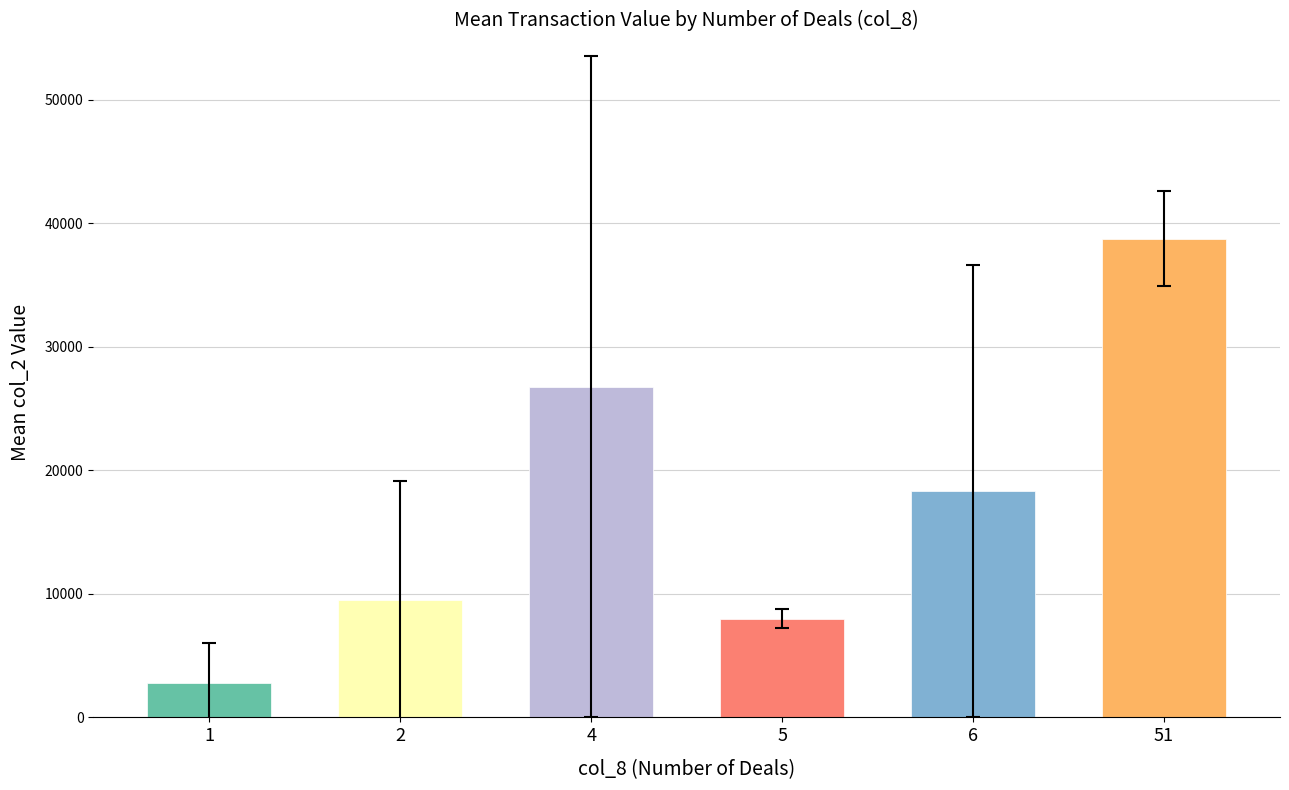

The value at 5 is 45593.9. True or false?

False